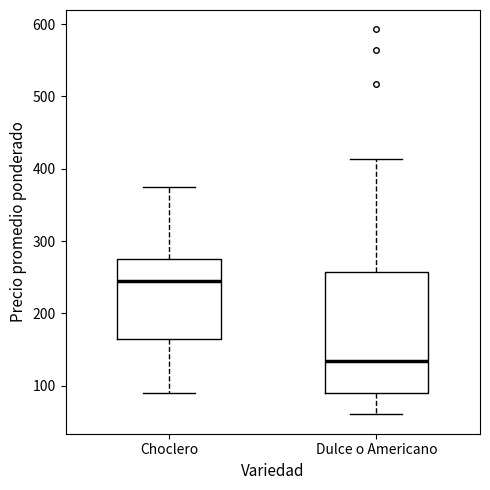

Which box has the highest median line?

Choclero